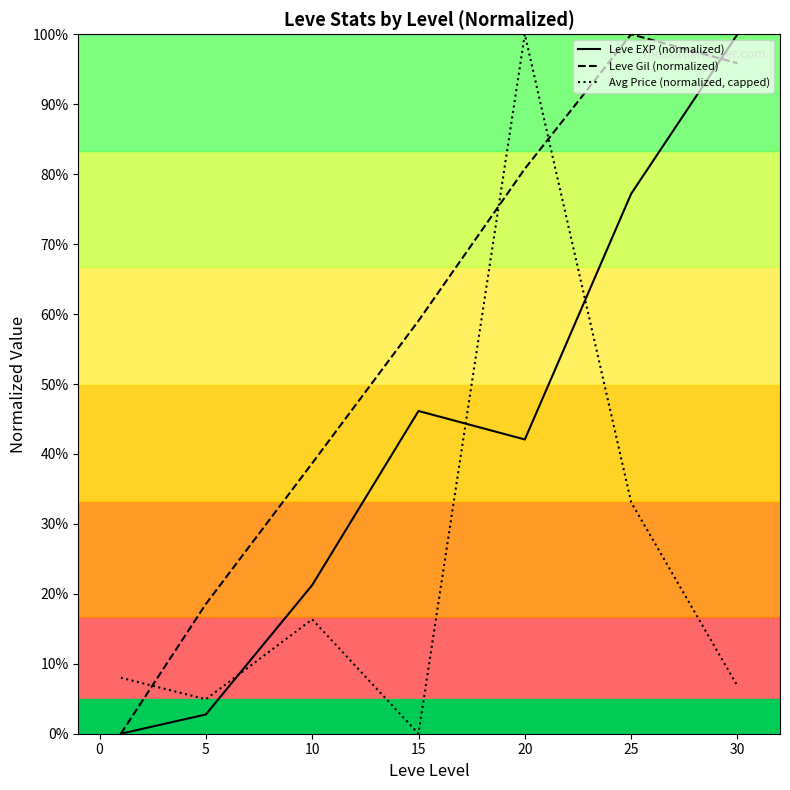

What are all the series names shown in the legend?

Leve EXP (normalized), Leve Gil (normalized), Avg Price (normalized, capped)